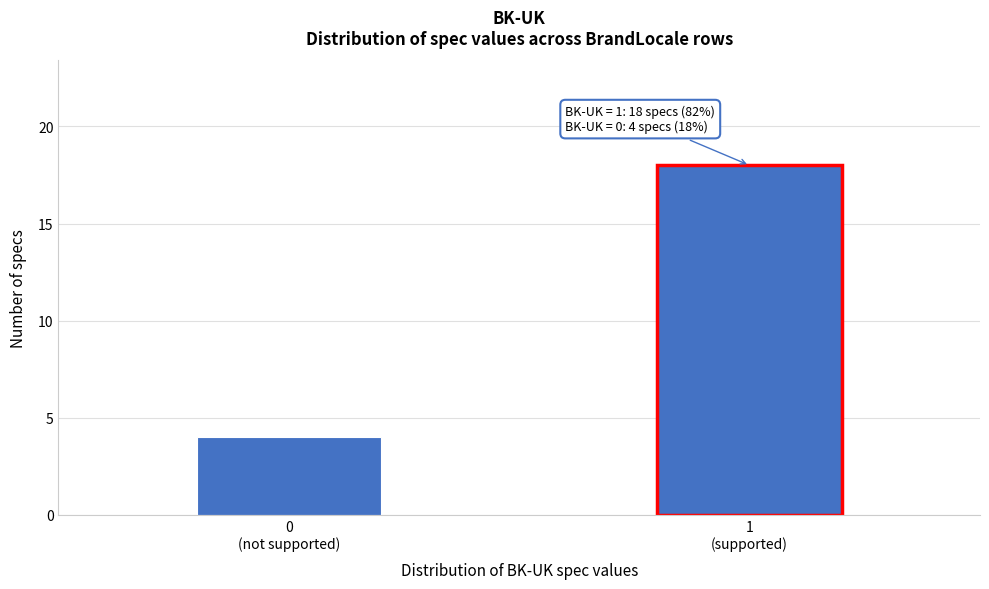

Reading left to right, list all the values displayed in this chart.

4	18